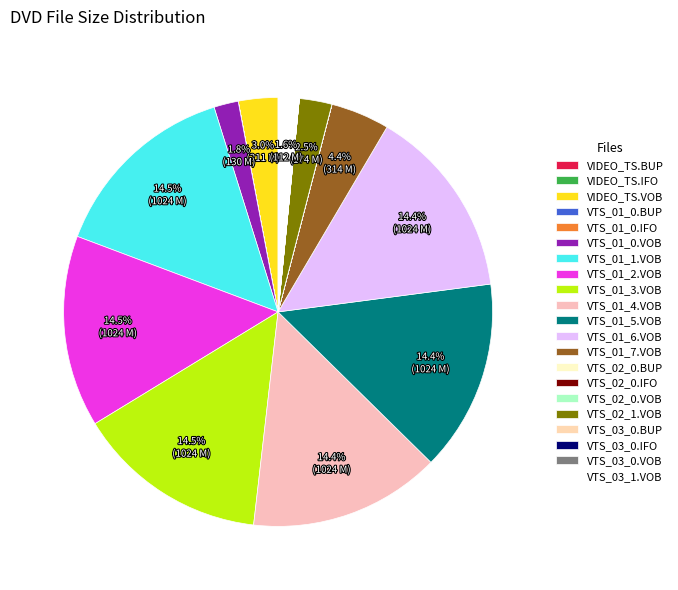

What percentage do VTS_01_6.VOB and VIDEO_TS.VOB together represent?

17.4%